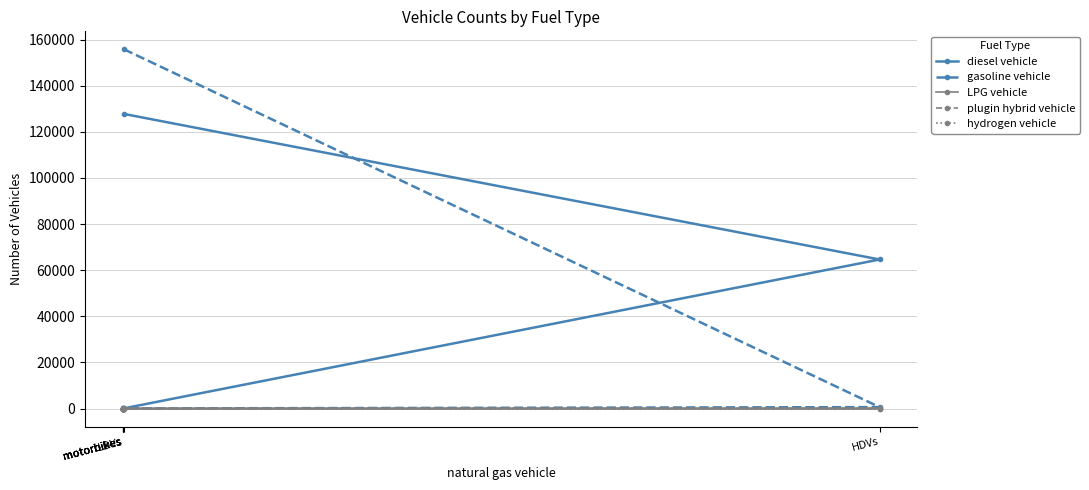

True or false: hydrogen vehicle and gasoline vehicle intersect in this chart.

False